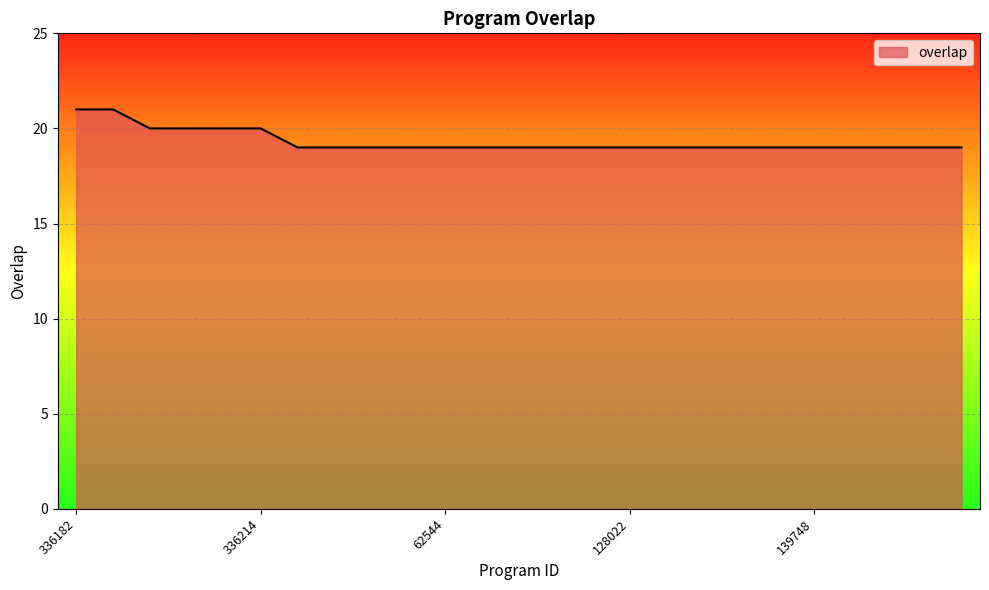

What is the maximum value shown in the chart?

21